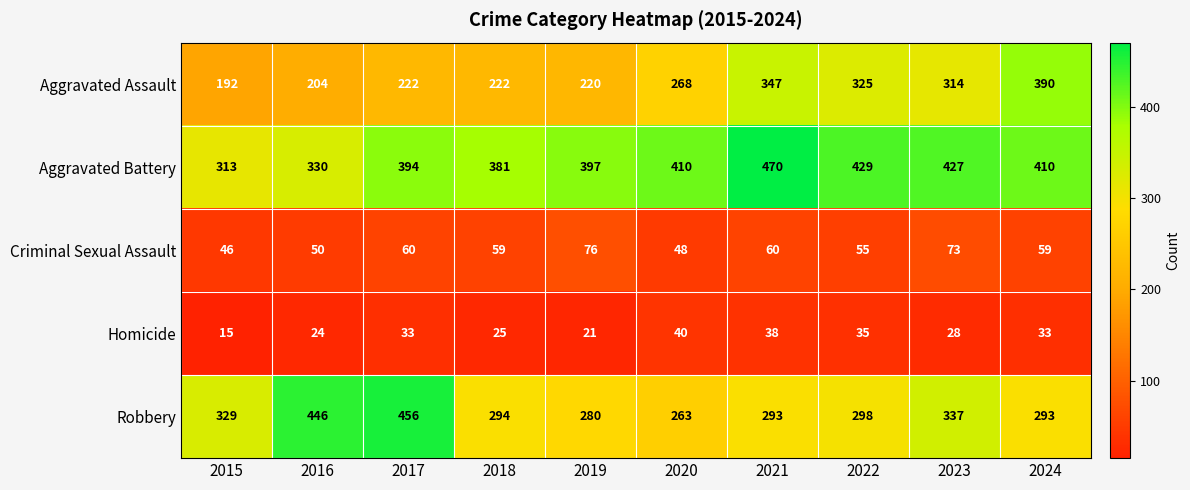

Which series has the largest total across all categories?

Aggravated Battery